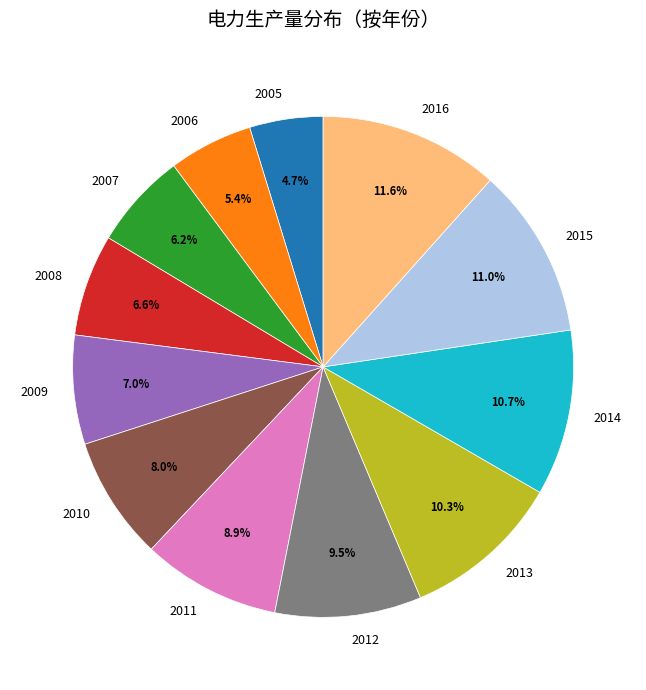

Between 2011 and 2007, which is larger?

2011